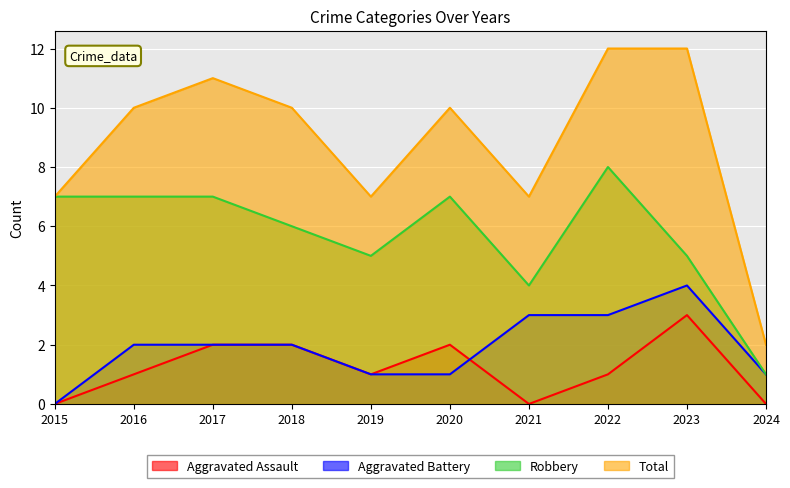

Does the chart display data point markers on the line(s)?

No